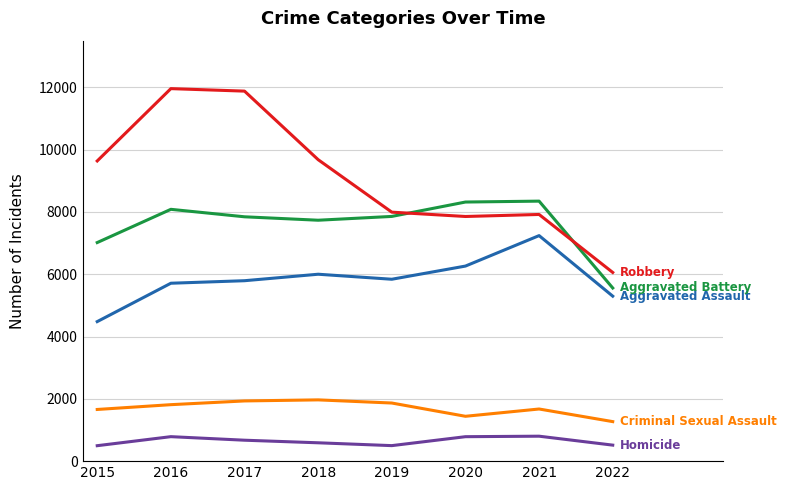

What is the total value across all series at 2022?

18697